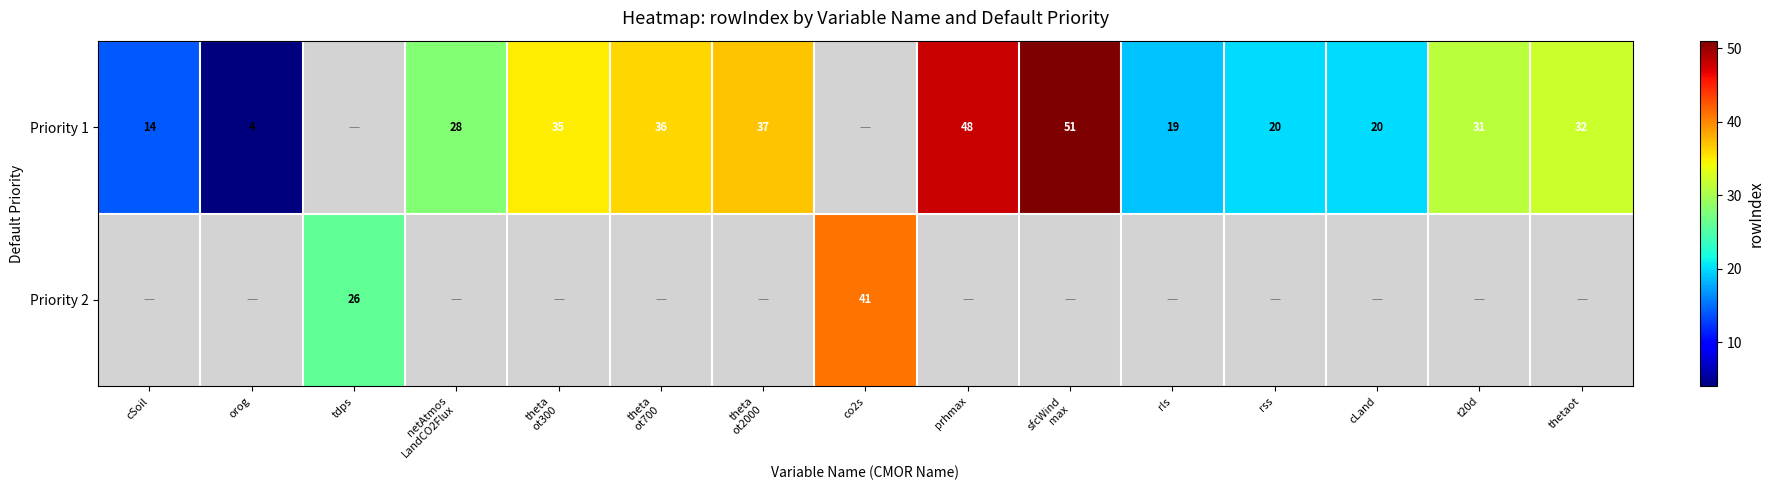

Is it true that Priority 1 equals 9 at rss?

False